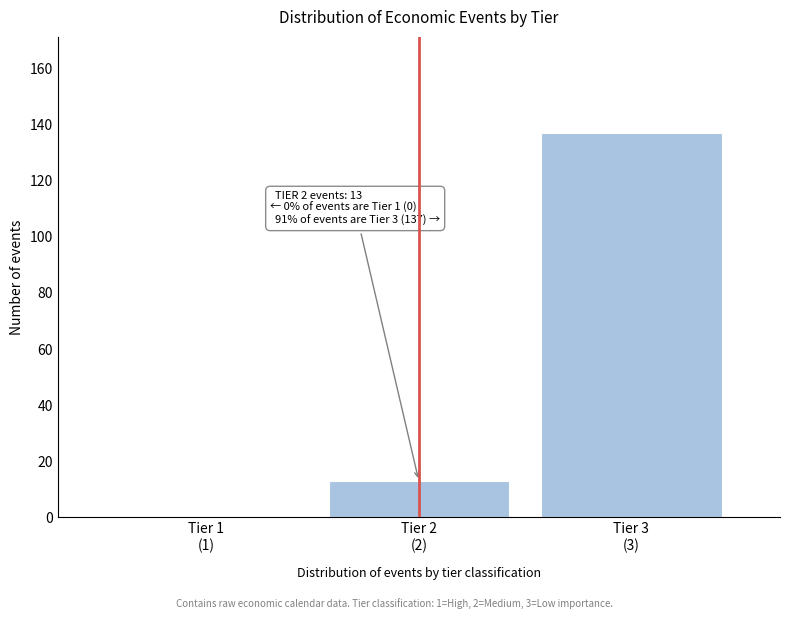

What is the greatest value displayed?

137